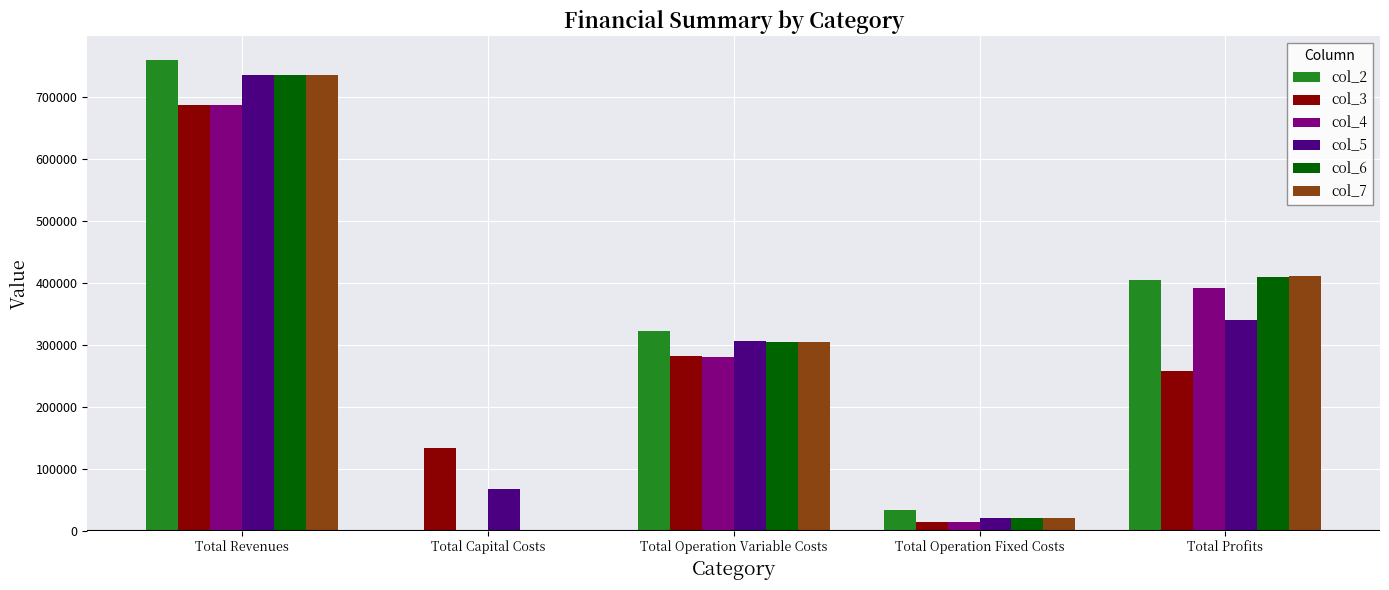

What is the greatest value displayed?

759627.2